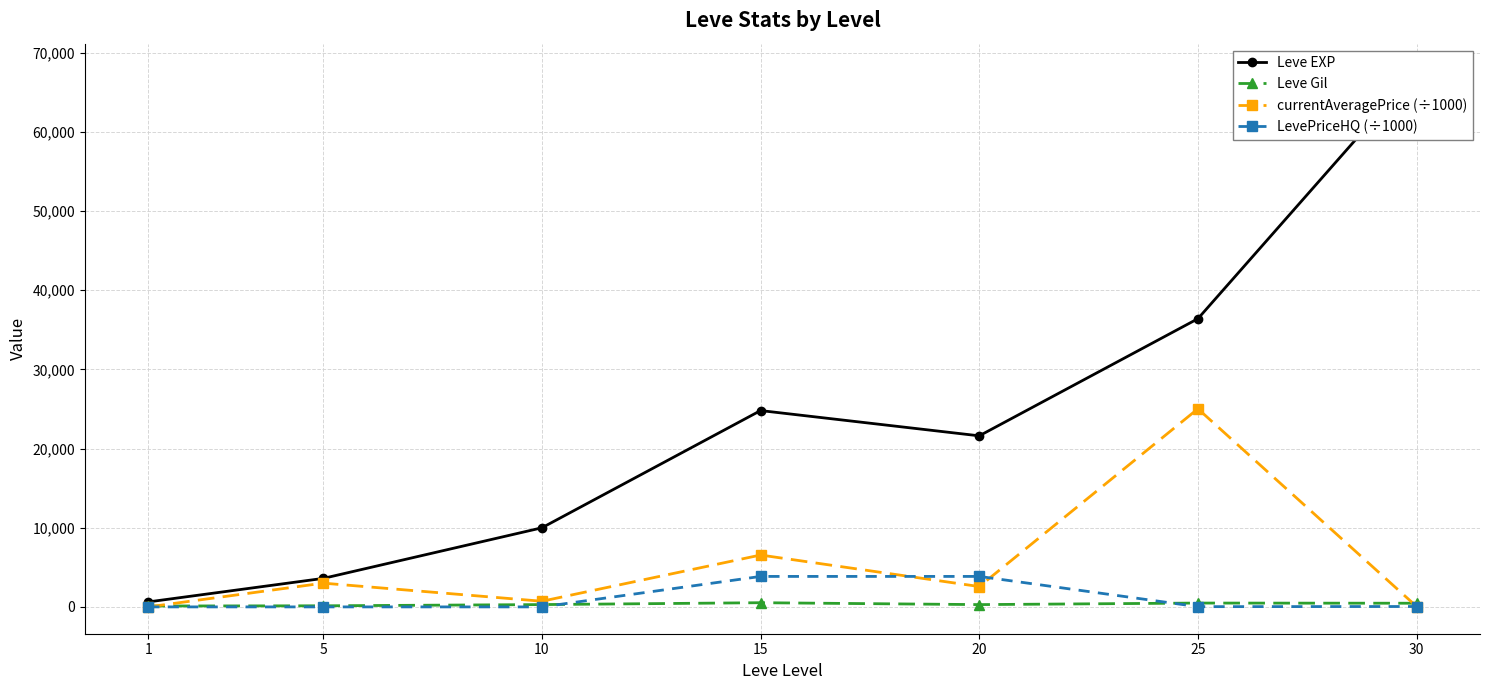

Which category has the highest value across all series?

30